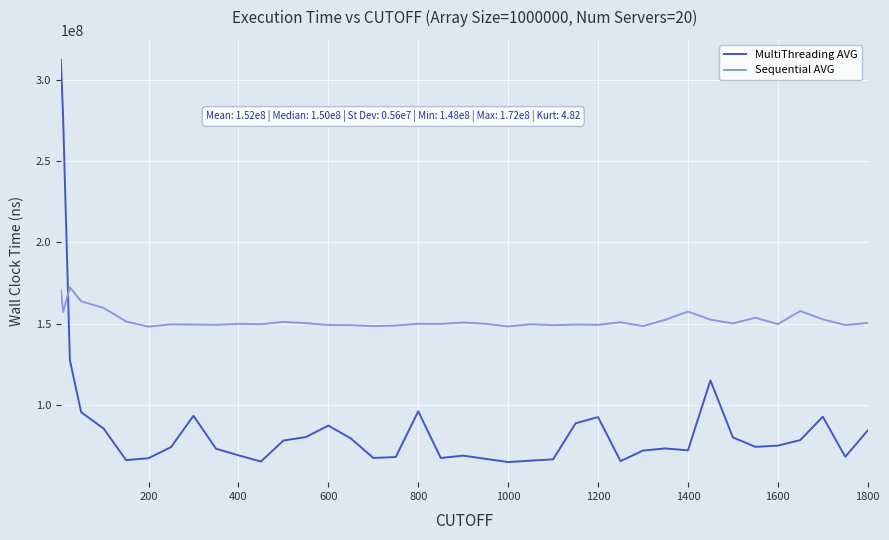

List the series in order of their peak value, highest first.

MultiThreading AVG, Sequential AVG